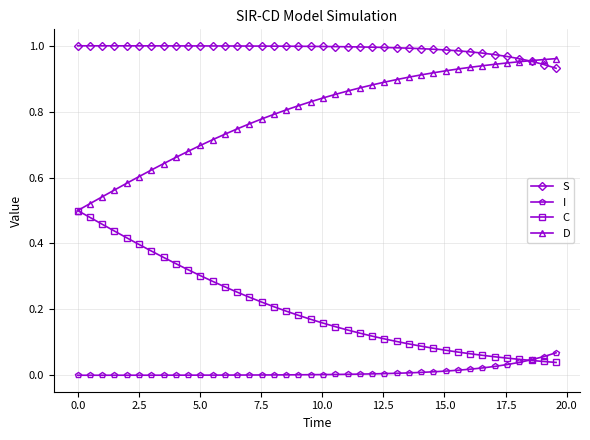

True or false: S and I cross at least once.

False